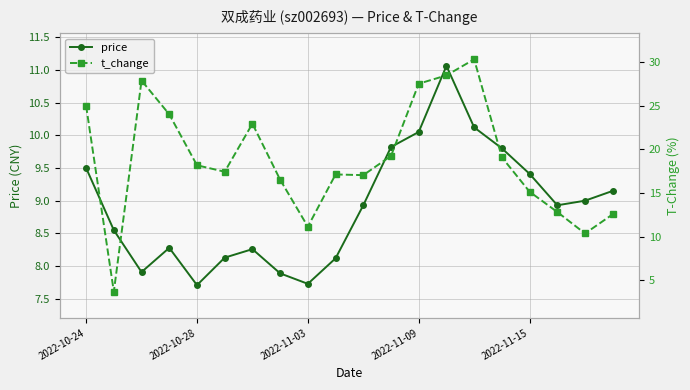

How many distinct data groups are displayed?

2